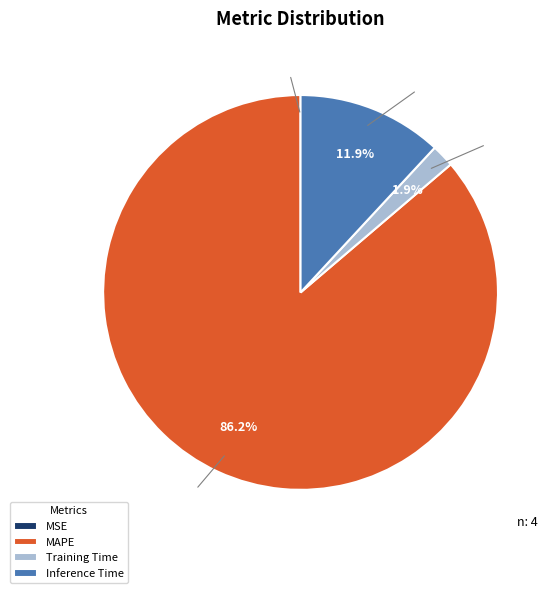

Which category accounts for the majority?

MAPE